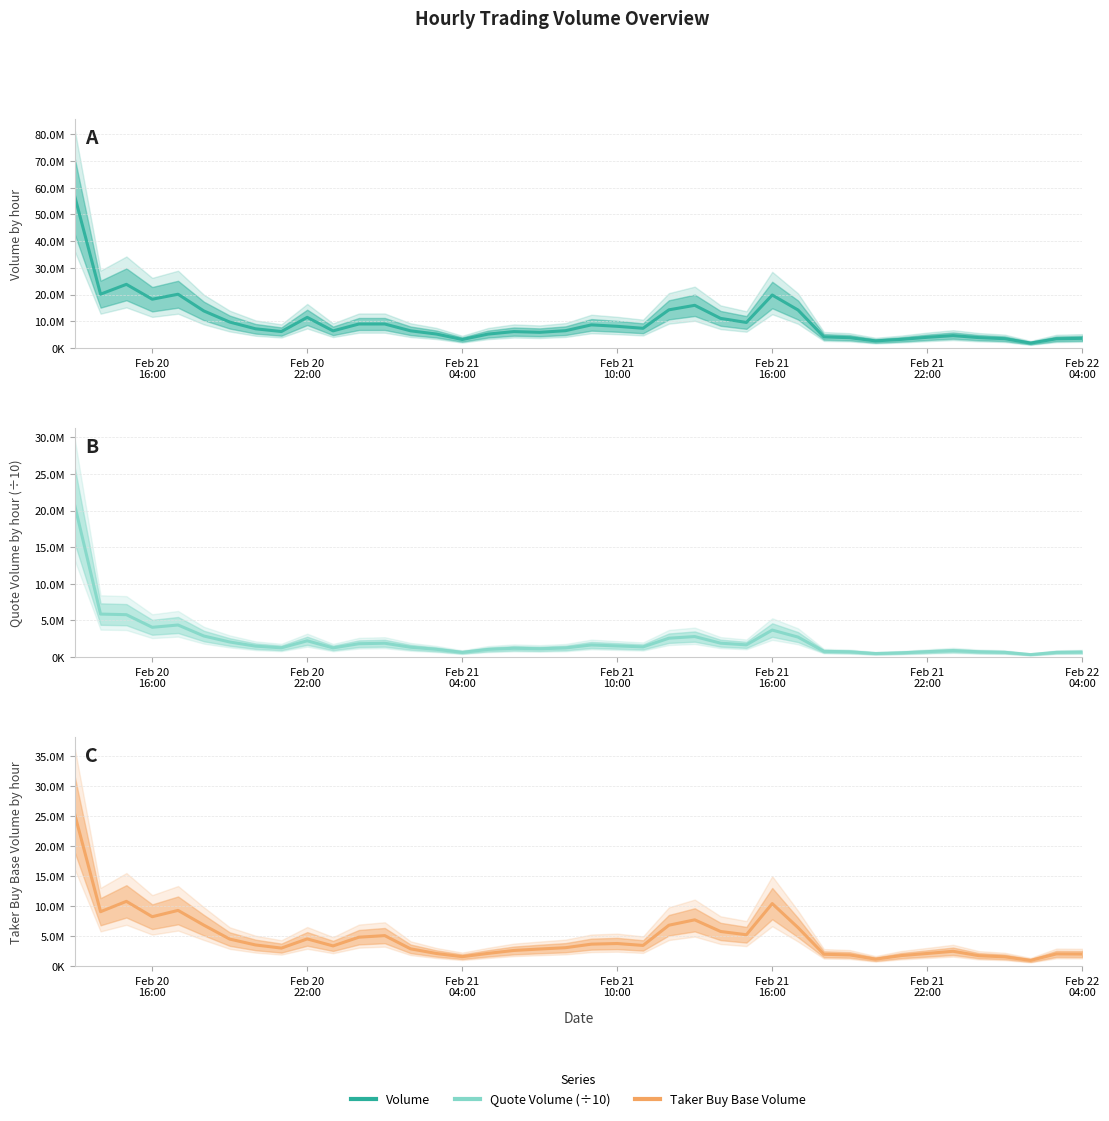

What is the difference between the maximum and minimum values in the Volume series?

54957912.2